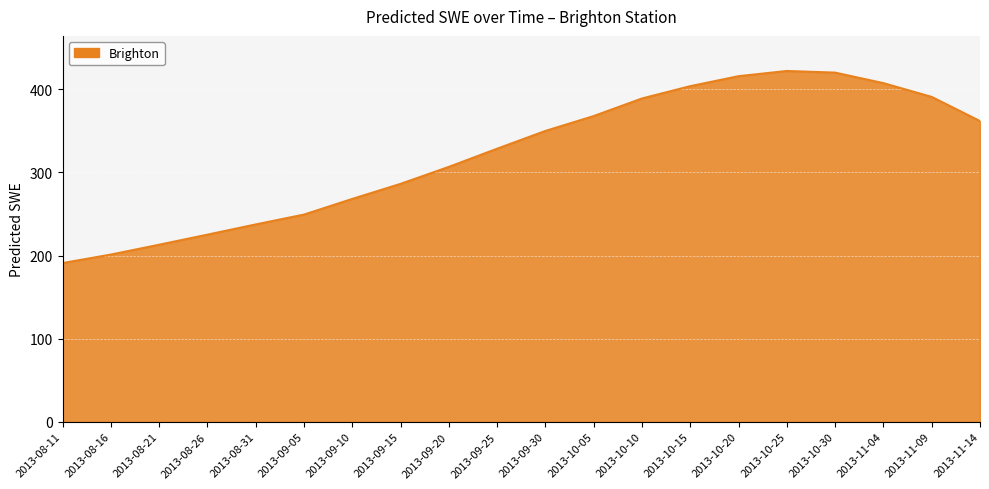

Which has a higher value, 2013-09-15 or 2013-09-10?

2013-09-15